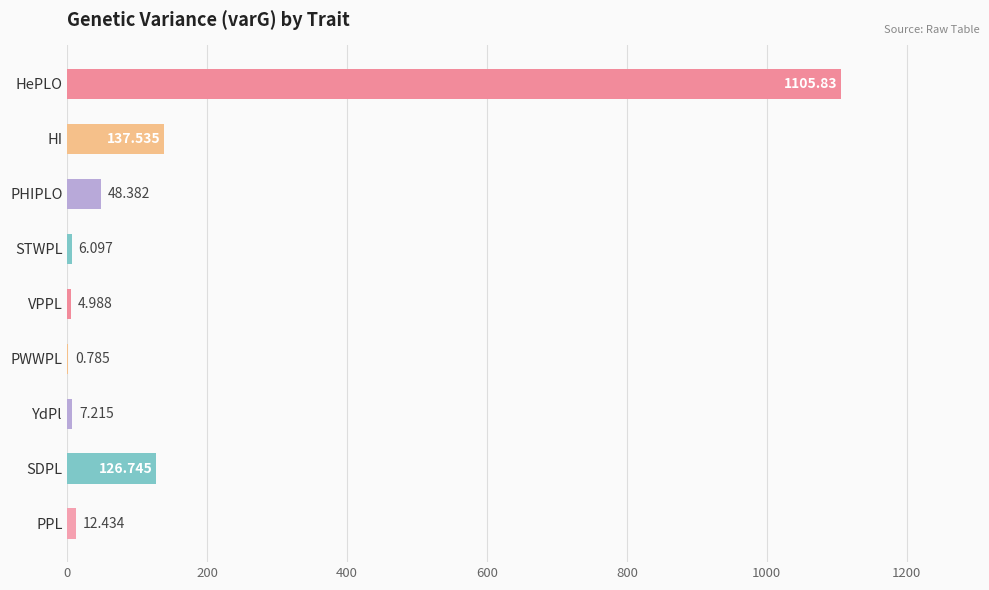

Between YdPl and HePLO, which is larger?

HePLO